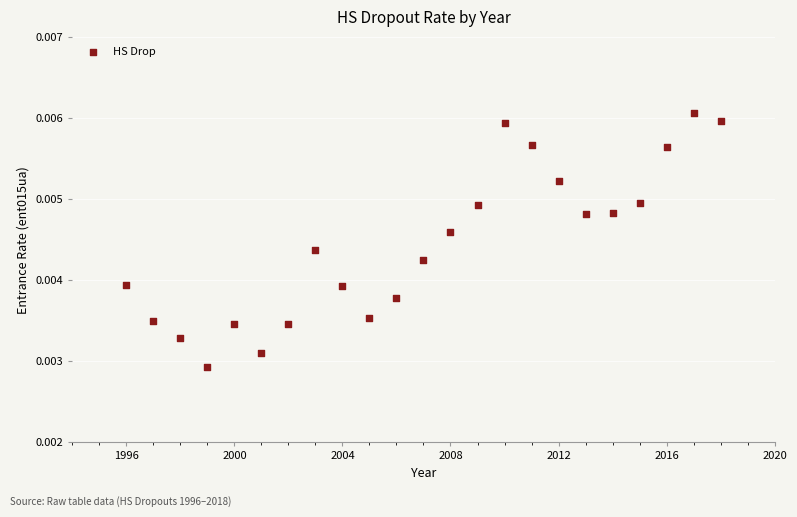

What is the range of X values (max minus min)?

22.0